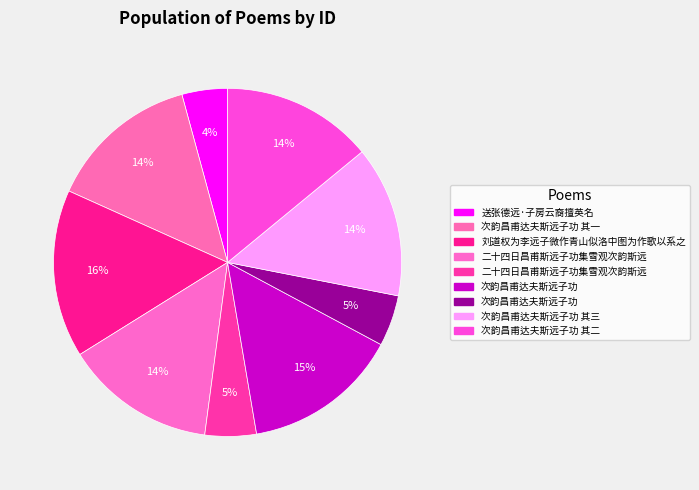

What is the largest slice in the pie chart?

刘道权为李远子微作青山似洛中图为作歌以系之